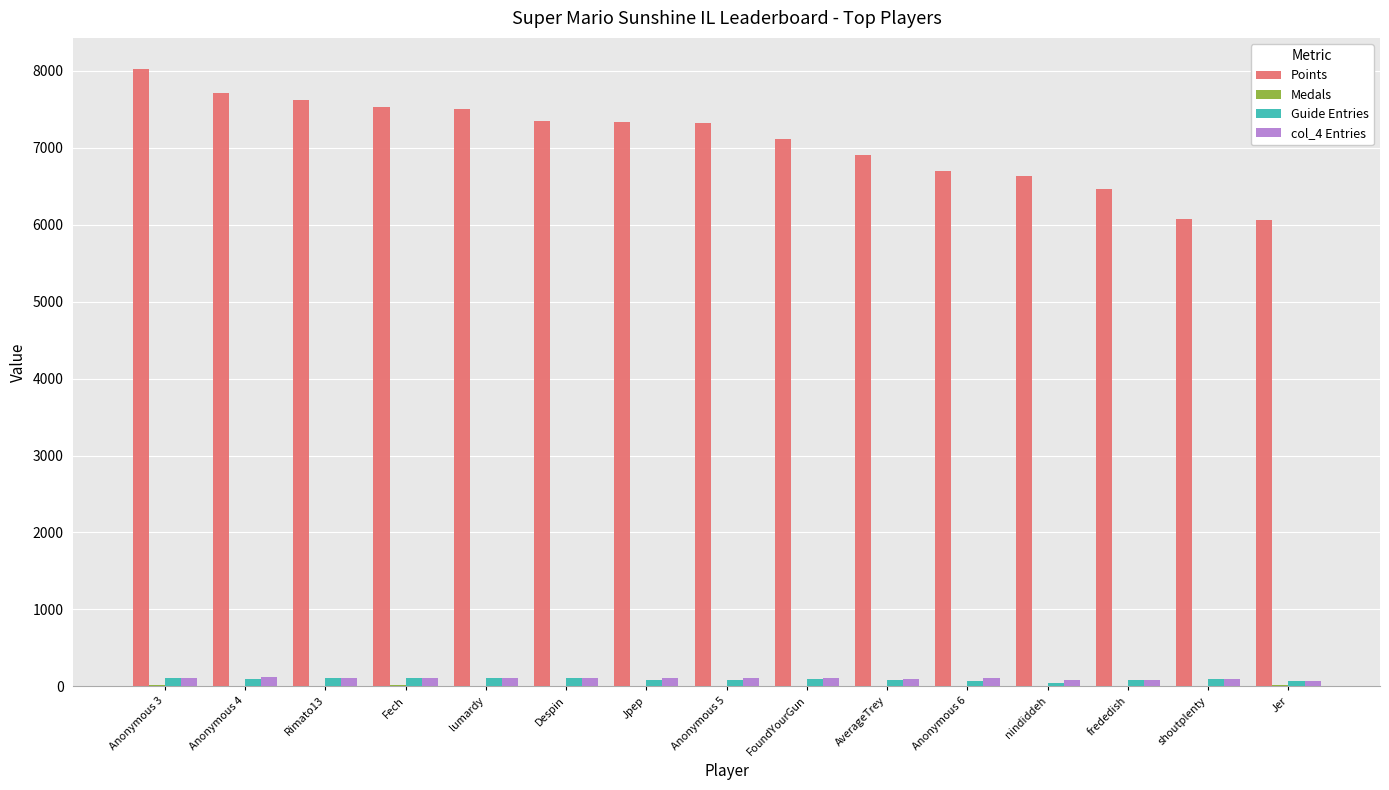

The col_4 Entries series shows 86 at nindiddeh. True or false?

True